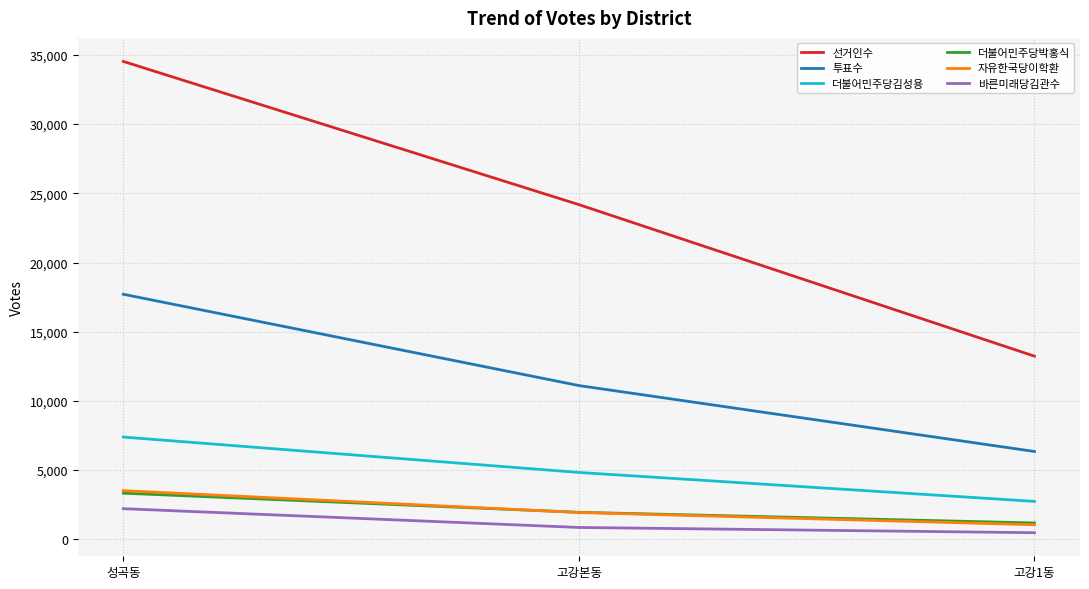

What position from the left is 고강1동?

3